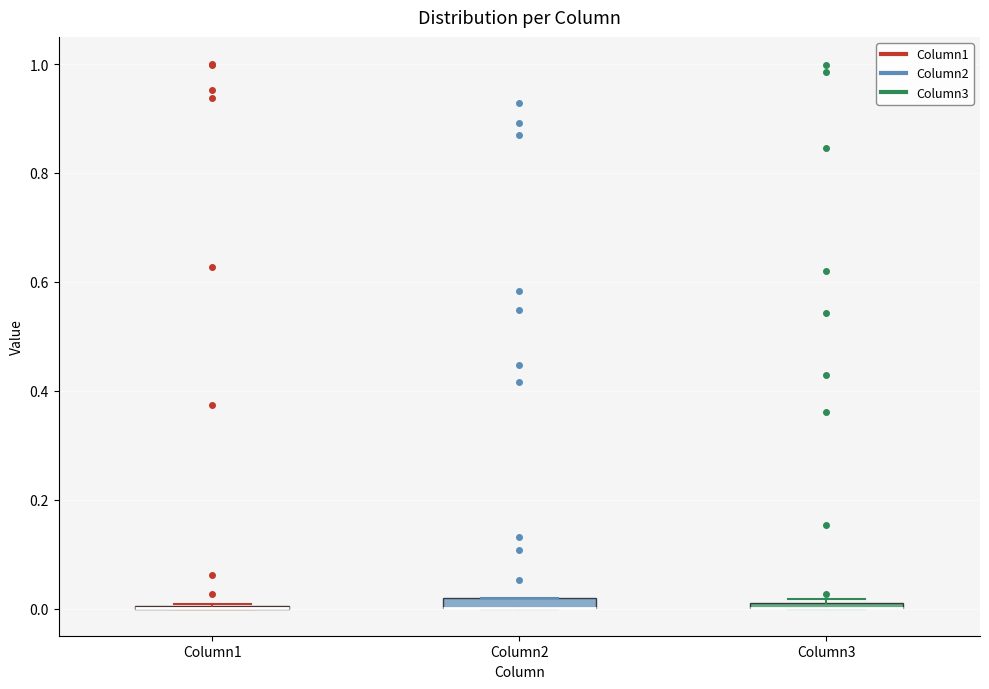

Where is the upper edge of the box for Column3 on the y-axis? The values are not printed on the chart, so give them approximately, as read against the axis.

0.02